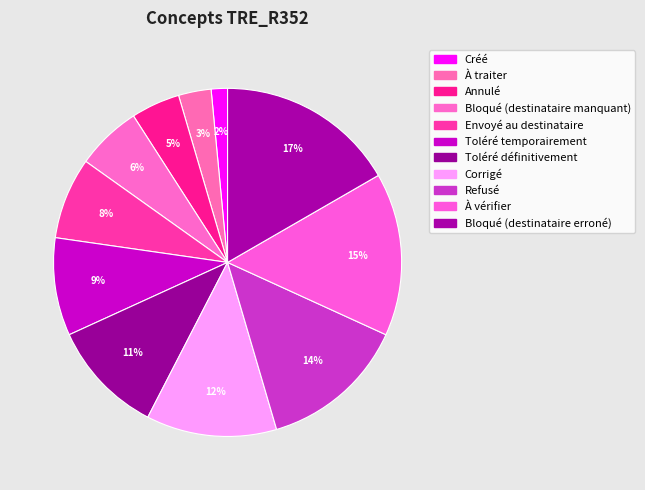

To the nearest percent, what is the average slice percentage?

9%